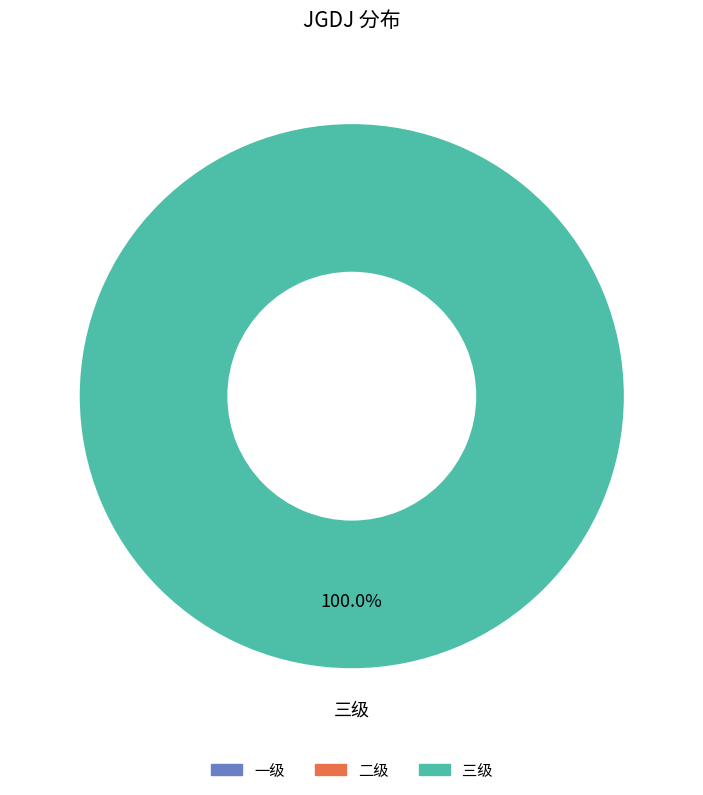

Is the sum of 二级 and 三级 greater than half?

Yes